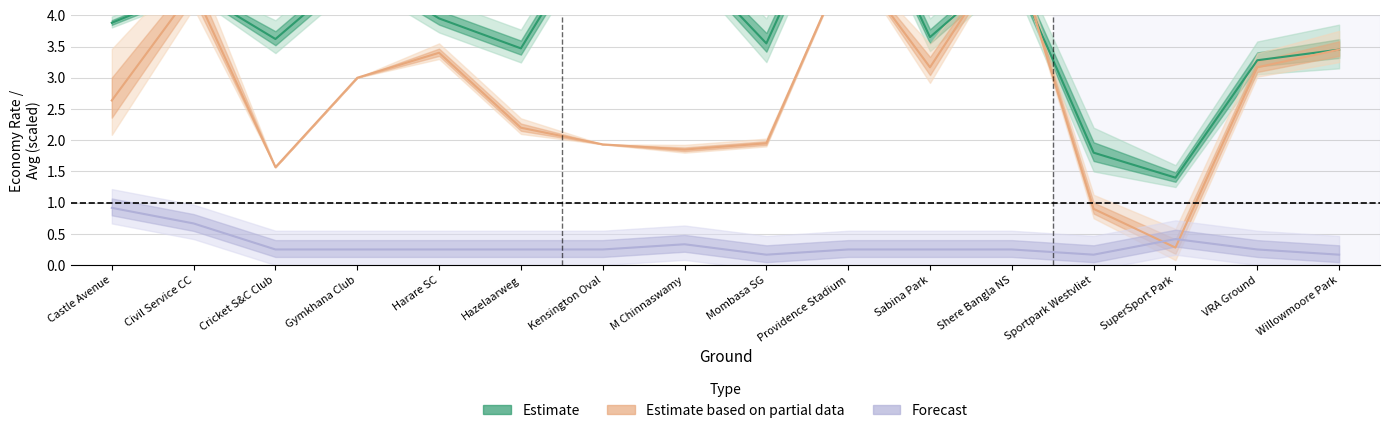

At which category is the sum across all series the highest?

Providence Stadium